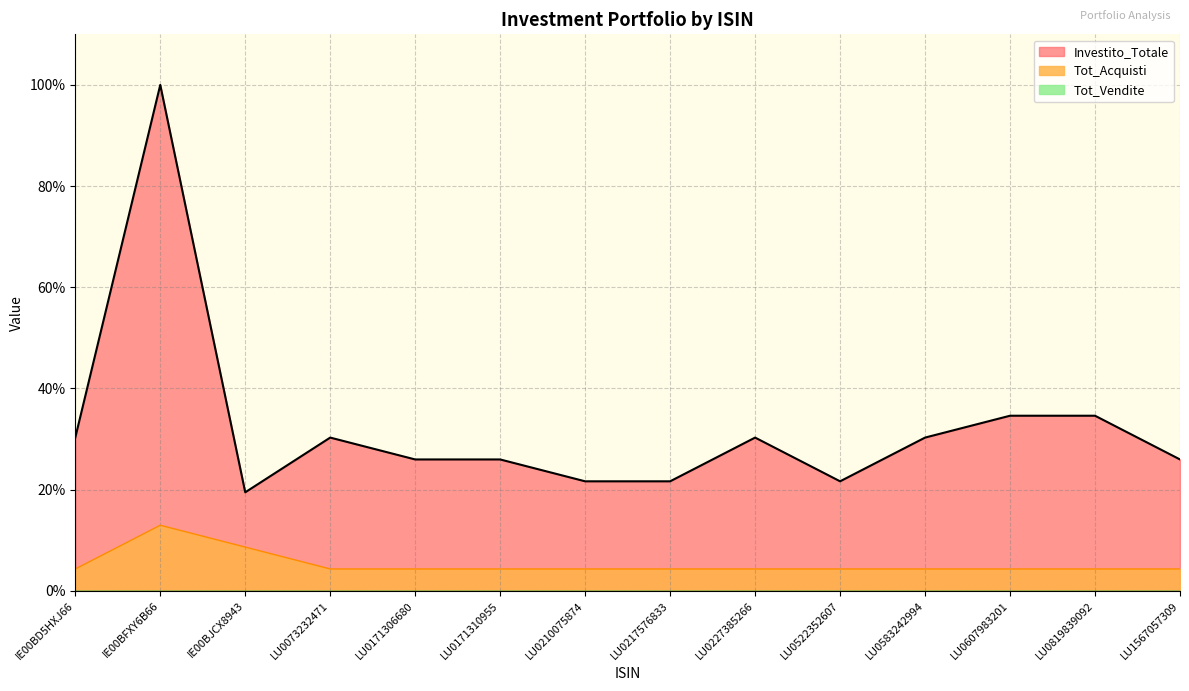

Reading right to left, what are all the values shown in this chart?

Investito_Totale: 26.0	34.6	34.6	30.3	21.6	30.3	21.6	21.6	26.0	26.0	30.3	19.5	100.0	30.3
Tot_Acquisti: 4.3	4.3	4.3	4.3	4.3	4.3	4.3	4.3	4.3	4.3	4.3	8.6	13.0	4.3